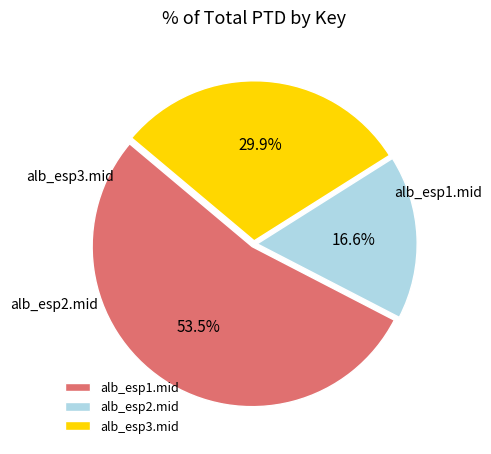

Approximately how many times larger is the value at alb_esp3.mid compared to alb_esp2.mid?

1.8